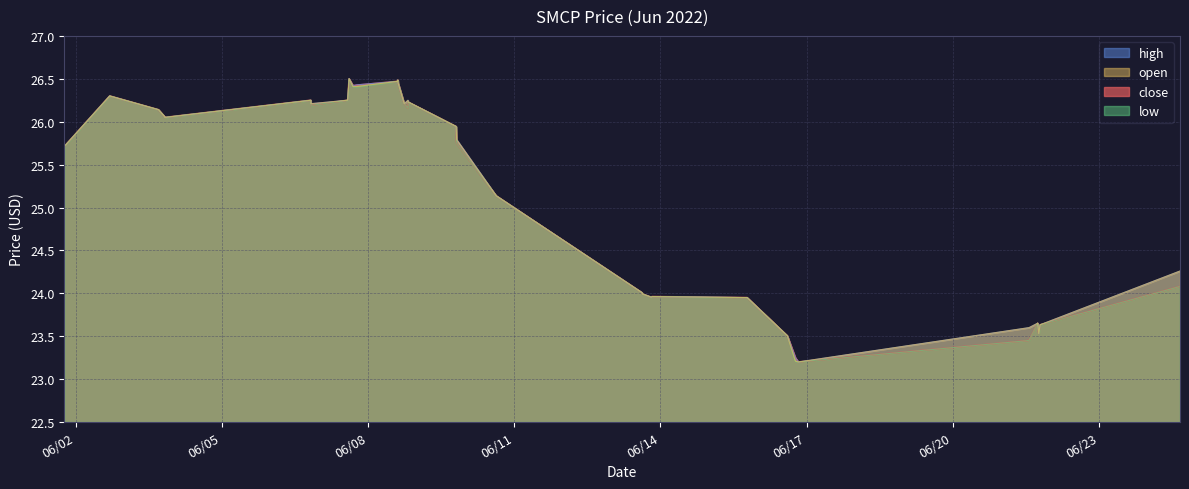

At which label does low reach its peak?

2022-06-07 14:41:00